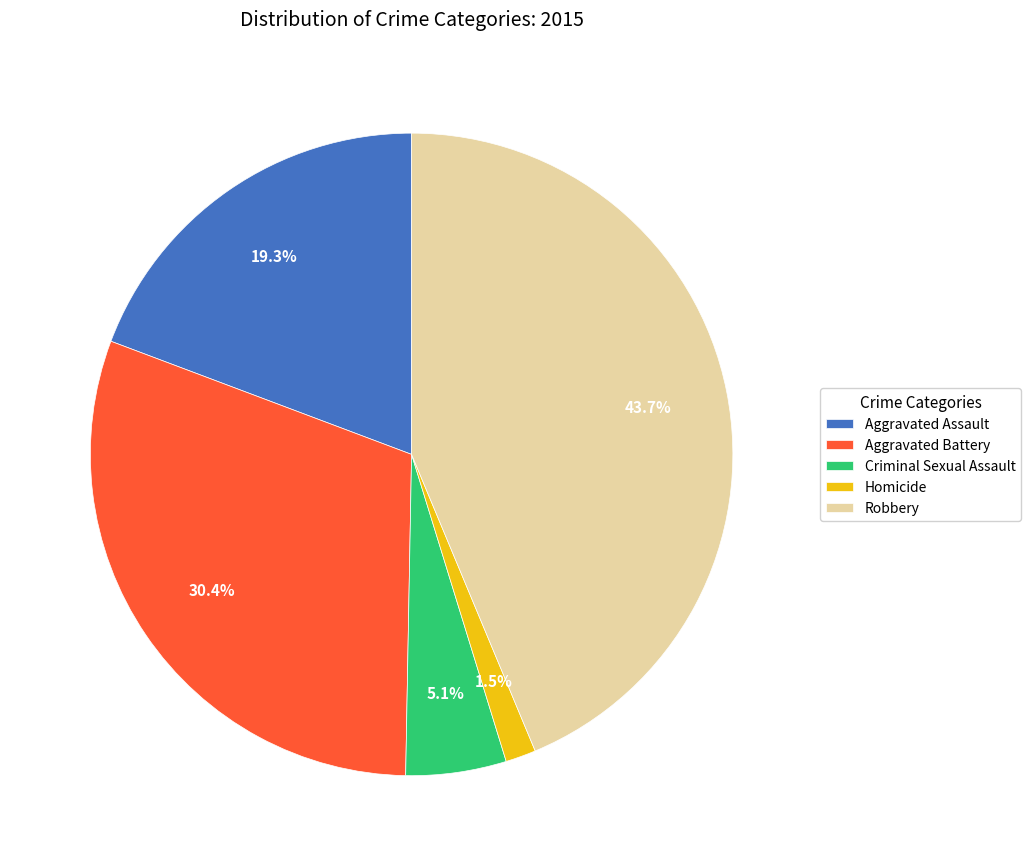

To the nearest percent, what is the difference between the Robbery and Aggravated Battery slice percentages?

13%